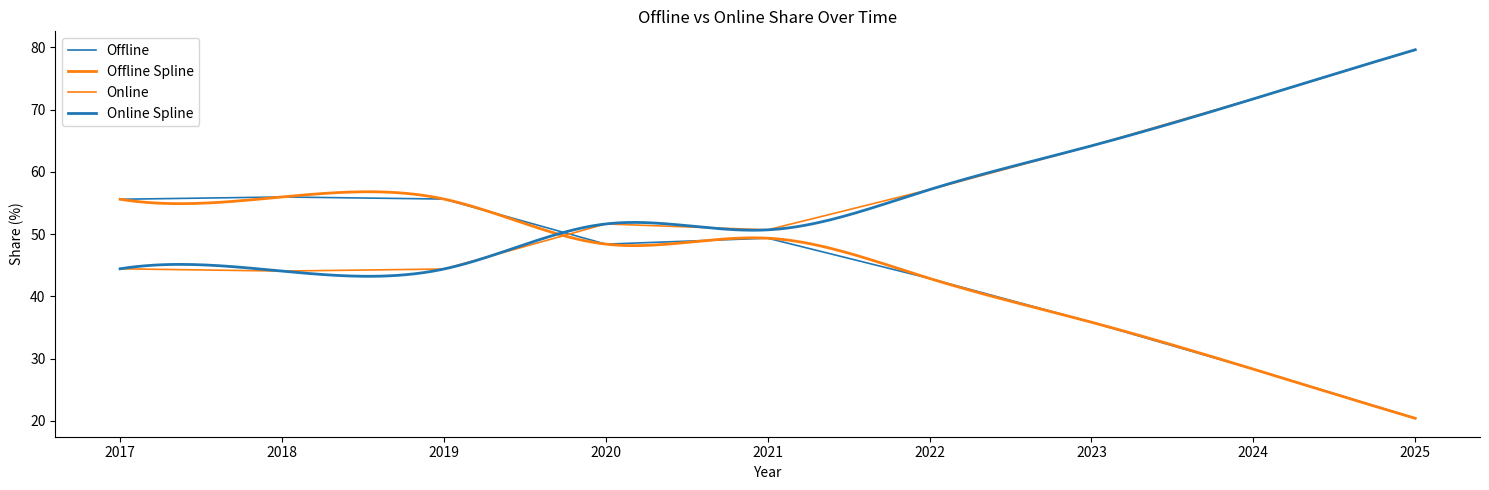

Count the number of categories in the chart.

9